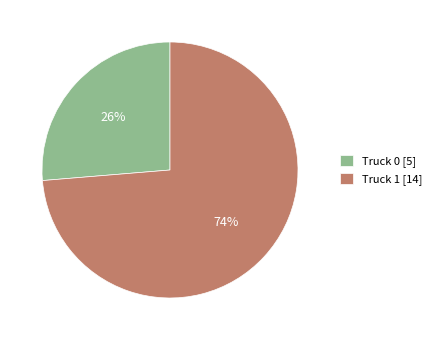

Does Truck 1 account for over 50% of the chart?

Yes